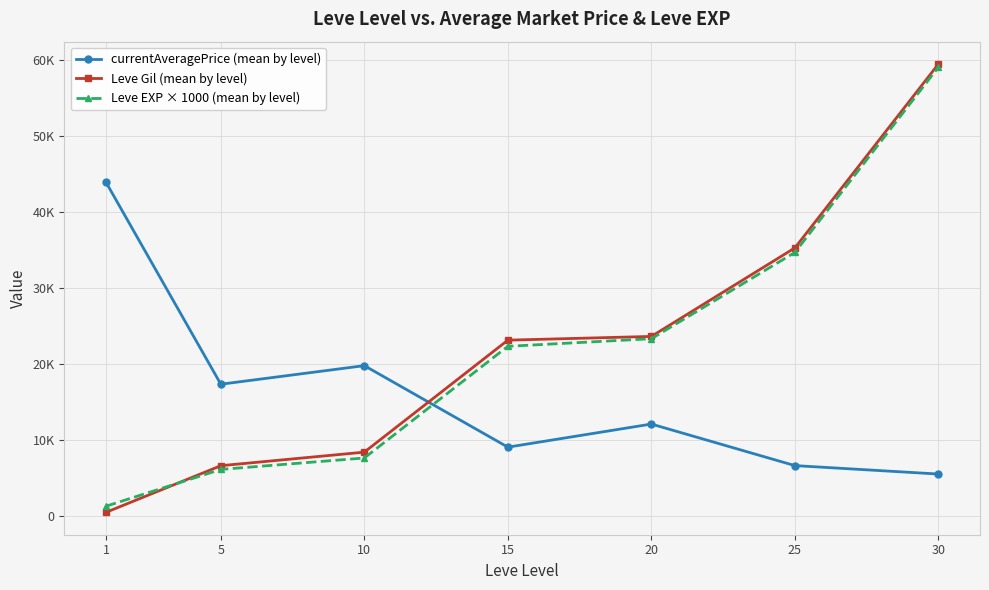

What is the smallest value displayed?

531.7